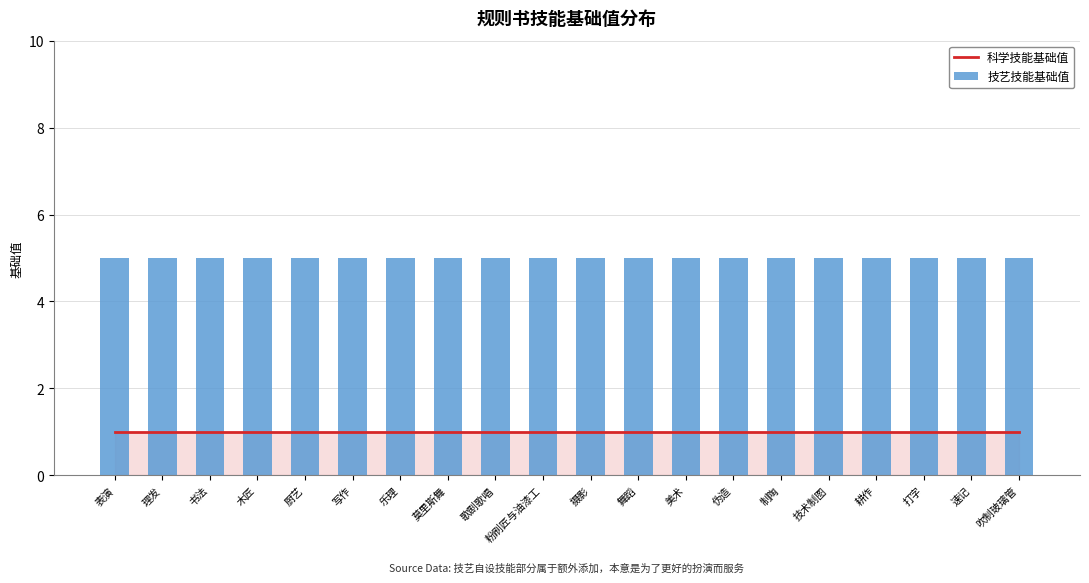

What is the approximate value of 科学技能基础值 at 歌剧歌唱?

1